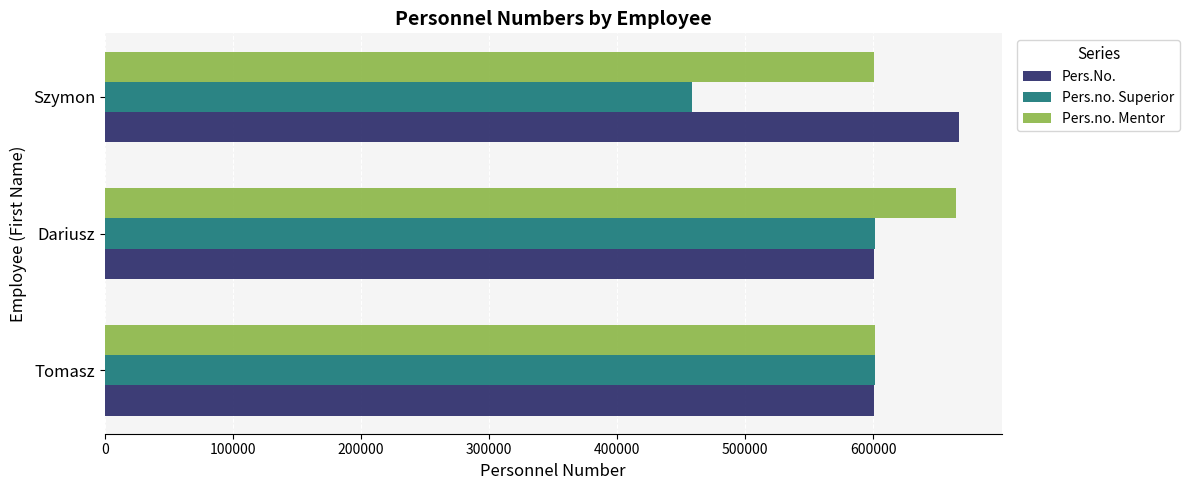

How many data points does each series have?

3